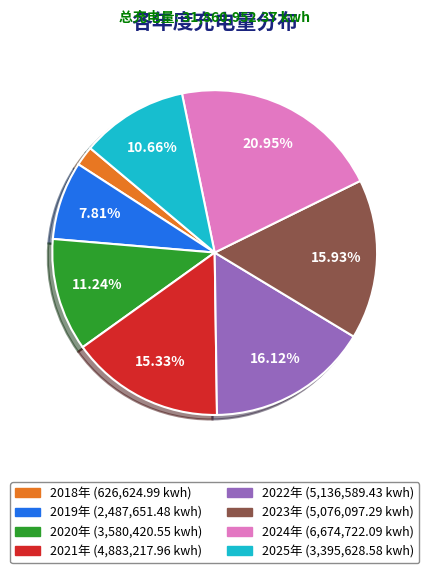

Which category has the biggest portion of the pie?

2024年